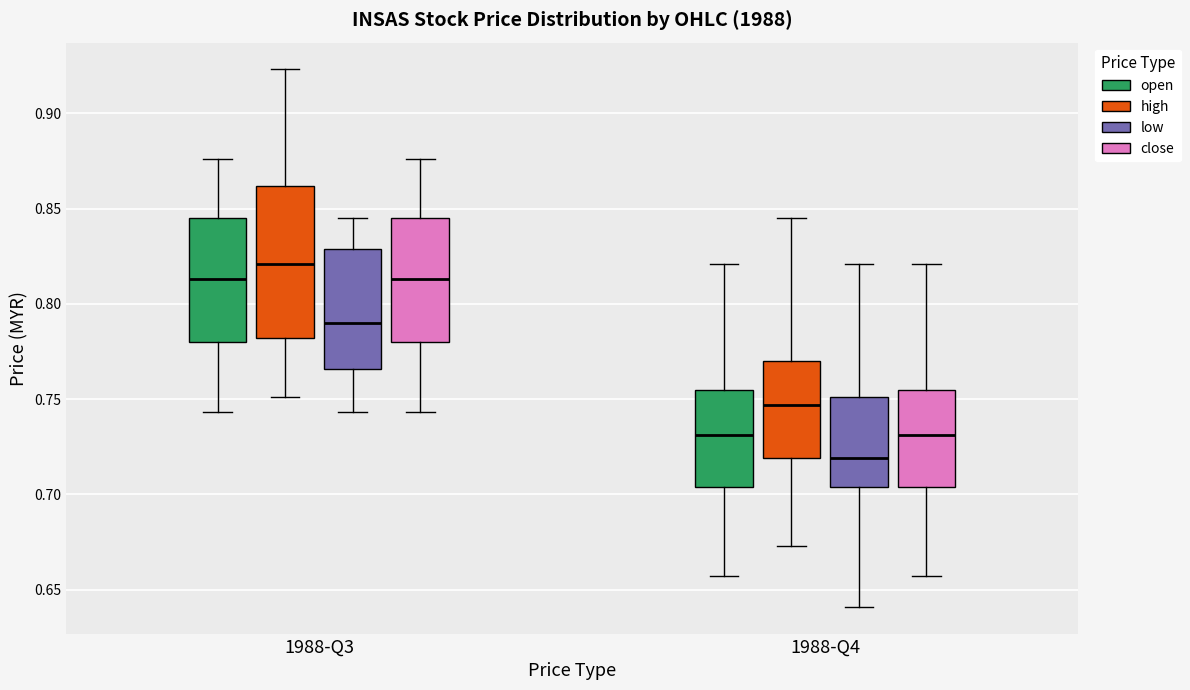

Which box has the highest median line?

1988-Q3 (high)